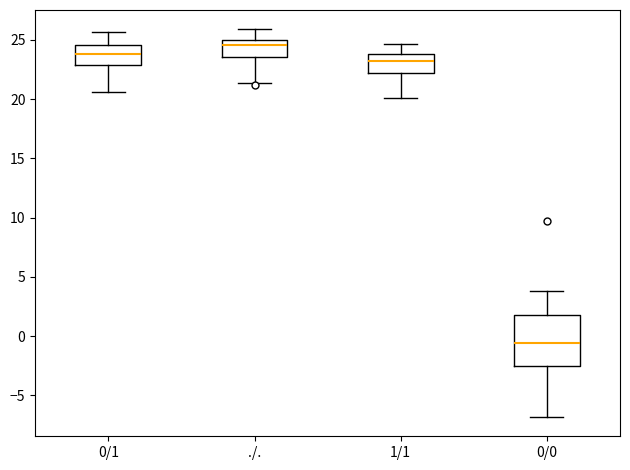

Which box has the lowest median line?

0/0